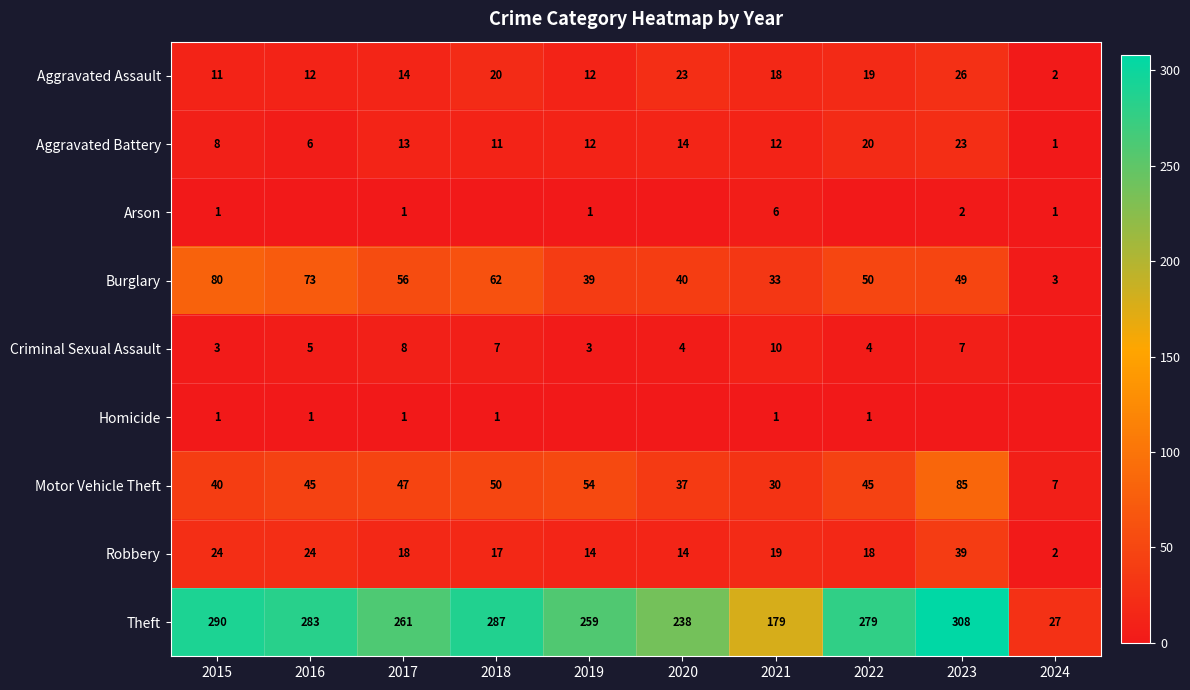

Which series has the widest spread of values?

Theft